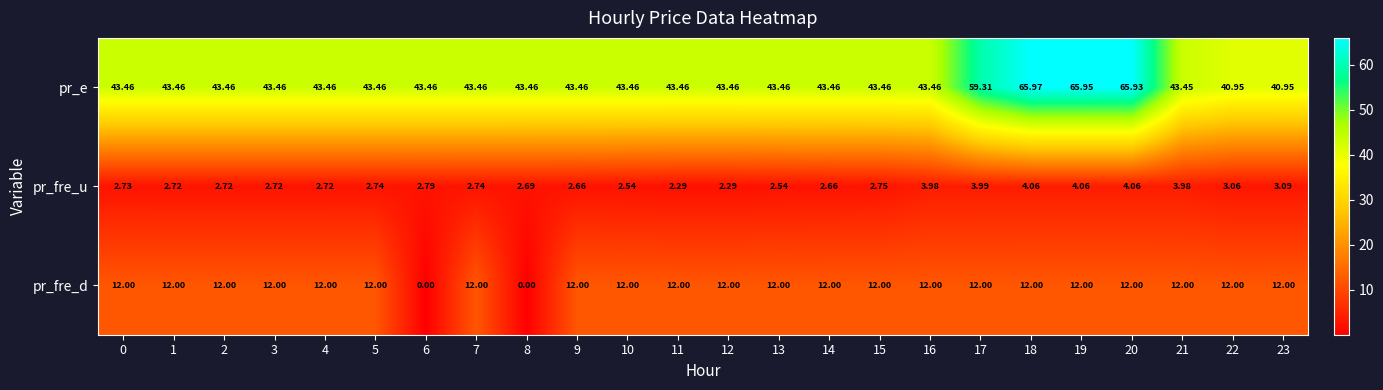

What is the greatest value displayed?

66.0